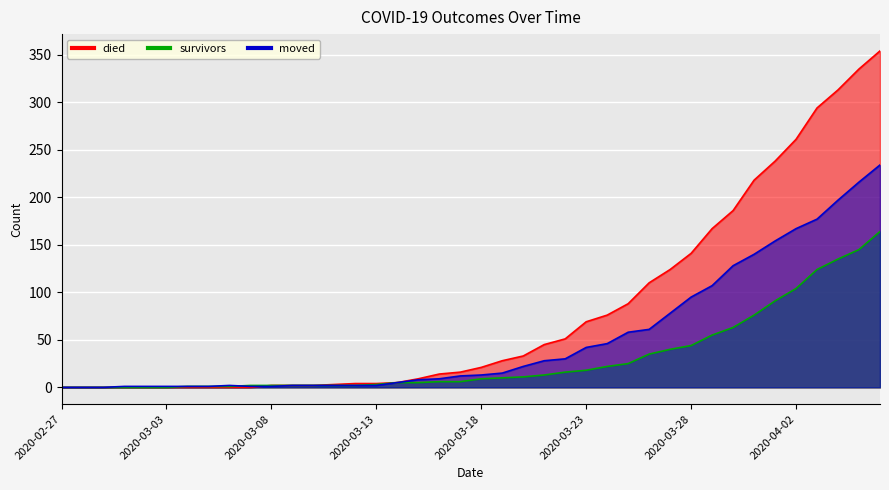

What is the value of the moved point at the 10th from the left?

1